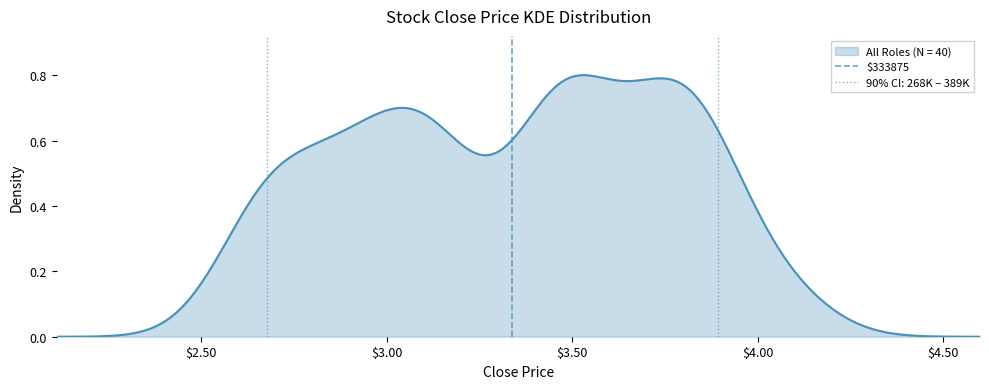

The chart shows a value of 2 at $2.50. True or false?

False